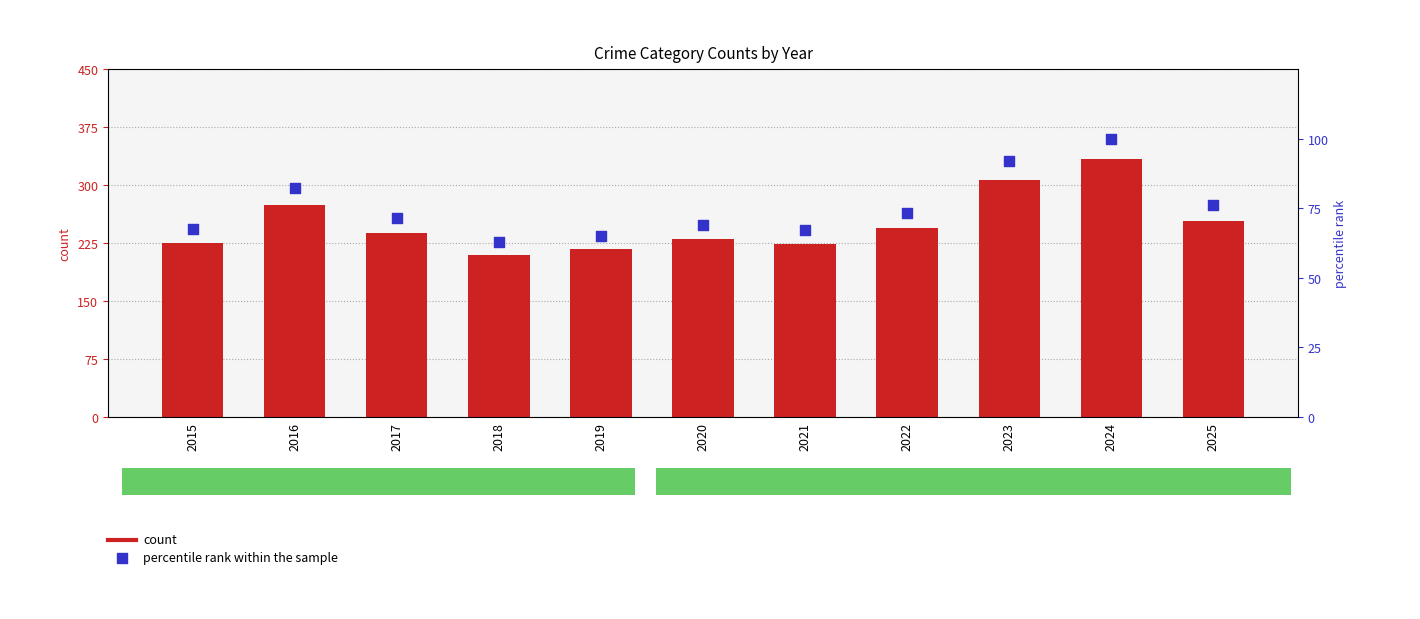

At how many categories does at least one series exceed 206?

11